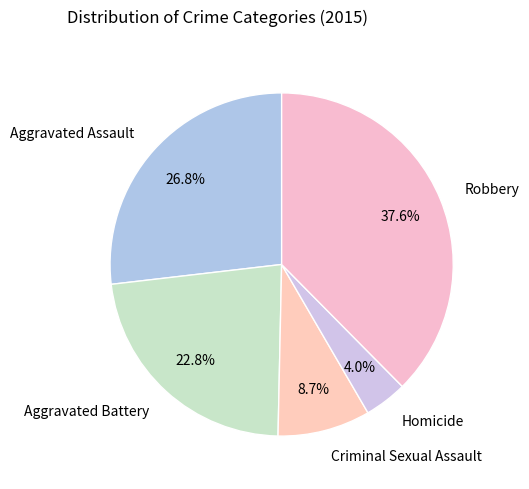

True or false: Homicide accounts for 17% of the total.

False